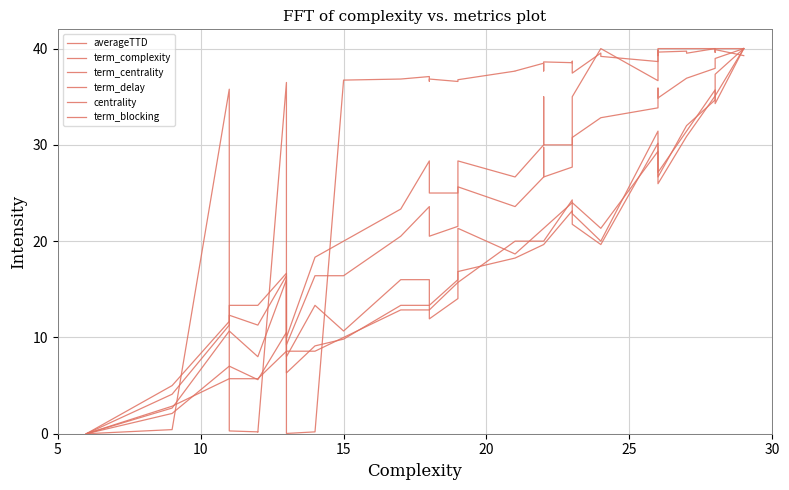

Reading left to right, what are all the values shown in this chart?

averageTTD: 0.0	0.4	35.8	0.3	0.2	0.2	36.5	0.0	0.2	36.7	36.8	37.1	36.6	36.8	36.6	36.8	36.8	37.7	37.7	38.5	37.7	38.6	38.5	38.7	37.5	39.5	39.2	38.7	39.5	39.7	39.7	39.3	39.8	39.6	39.7	39.5	40.0	39.6	39.9	39.3
term_complexity: 0.0	4.1	11.3	12.3	11.3	11.3	16.4	9.2	16.4	16.4	20.5	23.6	20.5	20.5	21.5	21.5	25.6	23.6	23.6	26.7	29.7	26.7	27.7	27.7	30.8	32.8	32.8	33.8	35.9	35.9	35.9	35.9	34.9	34.9	36.9	36.9	37.9	37.9	39.0	40.0
term_centrality: 0.0	2.1	7.0	7.0	5.6	5.6	10.5	6.3	9.1	9.8	13.3	13.3	11.9	11.9	14.0	14.0	16.8	18.2	18.2	19.6	19.6	19.6	23.2	23.2	21.8	19.6	19.6	30.2	27.4	27.4	27.4	27.4	26.0	26.0	30.9	30.9	35.1	35.1	35.1	40.0
term_delay: 0.0	5.0	11.7	13.3	13.3	13.3	16.7	10.0	18.3	20.0	23.3	28.3	25.0	25.0	25.0	25.0	28.3	26.7	26.7	30.0	35.0	30.0	30.0	30.0	35.0	40.0	40.0	36.7	40.0	40.0	40.0	40.0	40.0	40.0	40.0	40.0	40.0	40.0	40.0	40.0
centrality: 0.0	2.9	5.7	5.7	5.7	5.7	8.6	8.6	8.6	10.0	12.9	12.9	12.9	12.9	15.7	15.7	15.7	20.0	20.0	20.0	20.0	20.0	24.3	24.3	22.9	20.0	20.0	31.4	27.1	27.1	27.1	27.1	27.1	27.1	31.4	31.4	35.7	35.7	34.3	40.0
term_blocking: 0.0	2.7	10.7	10.7	8.0	8.0	16.0	8.0	13.3	10.7	16.0	16.0	13.3	13.3	16.0	16.0	21.3	18.7	18.7	21.3	21.3	21.3	24.0	24.0	24.0	21.3	21.3	29.3	29.3	29.3	29.3	29.3	26.7	26.7	32.0	32.0	34.7	34.7	37.3	40.0